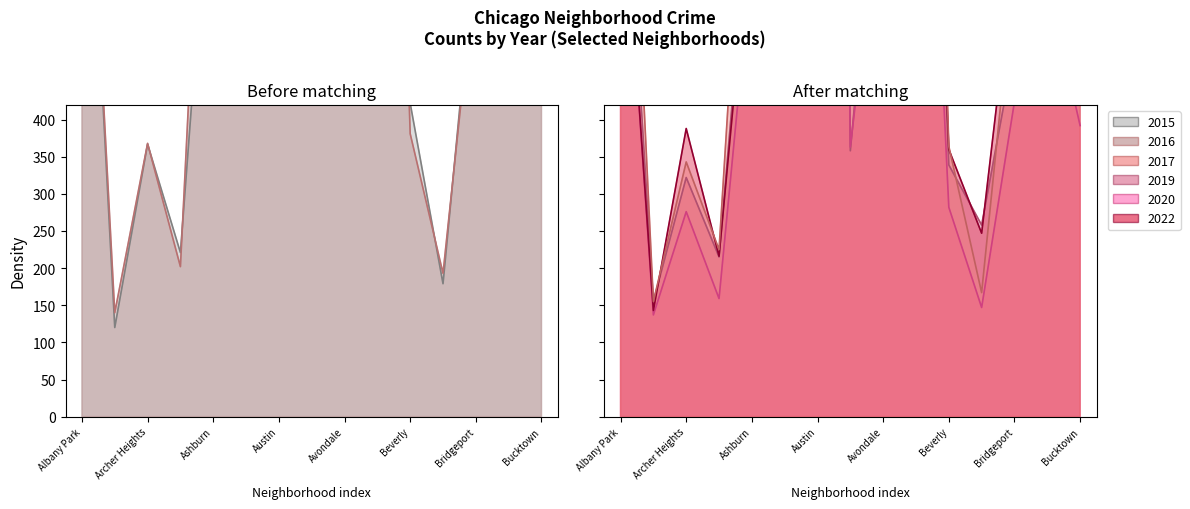

The 2015 series shows 278 at Bridgeport. True or false?

False